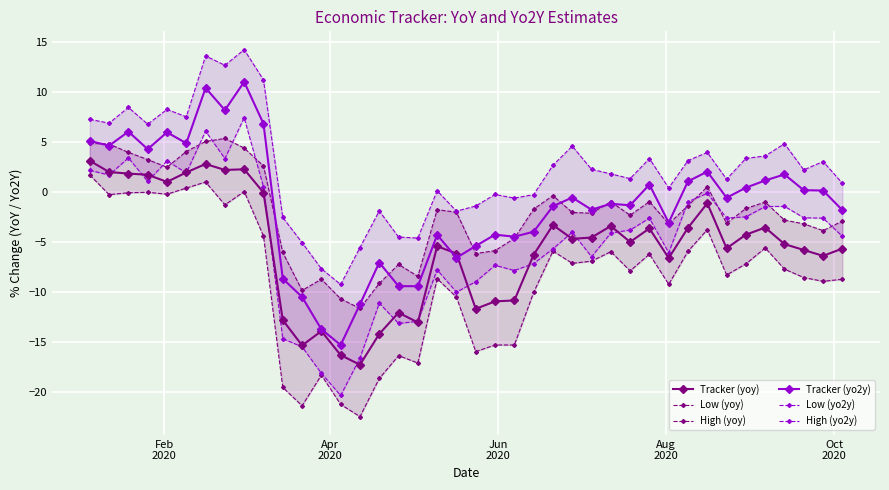

True or false: Tracker (yo2y) has more than 1 points higher than both neighbors.

True